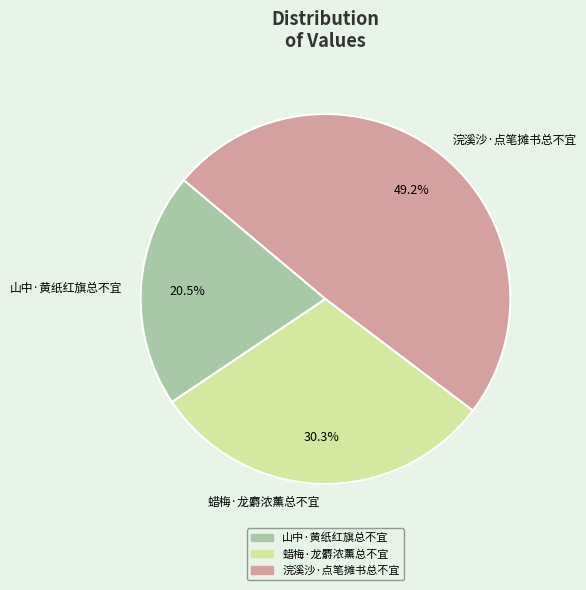

Which category has the biggest portion of the pie?

浣溪沙·点笔摊书总不宜